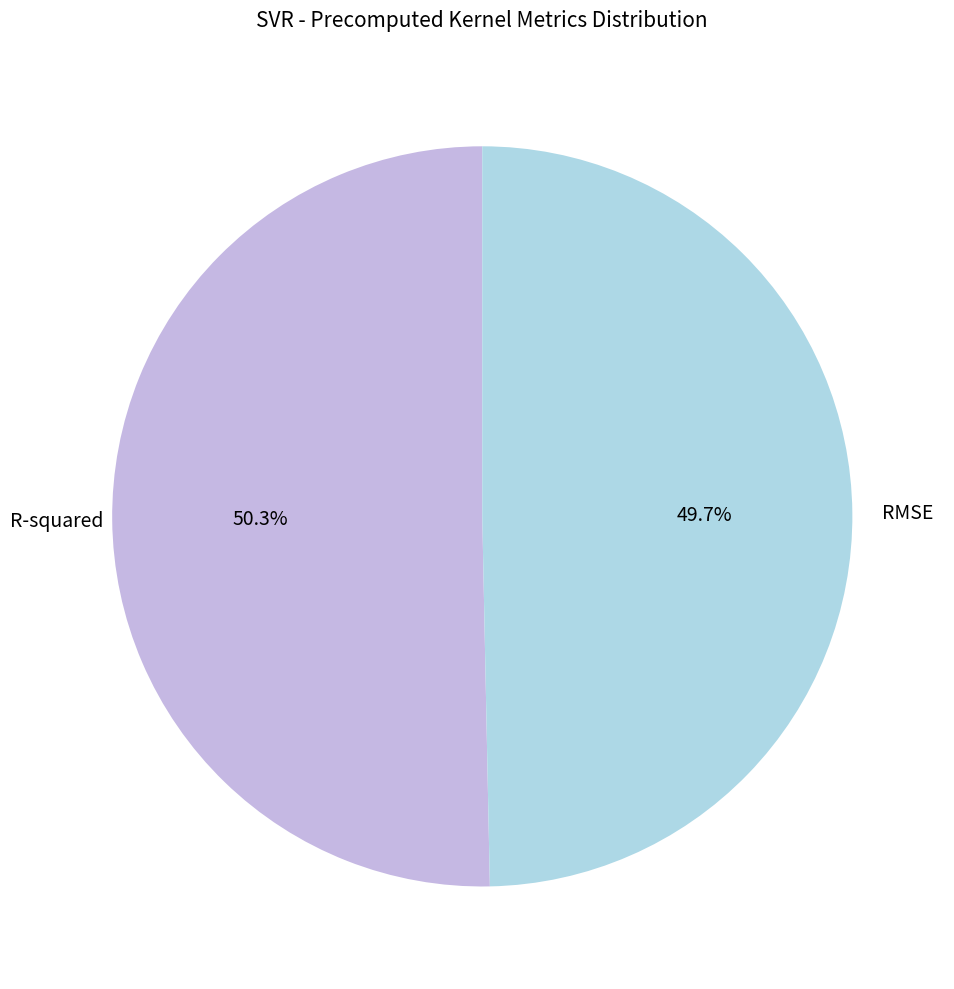

Is there any slice that represents more than half of the pie?

Yes